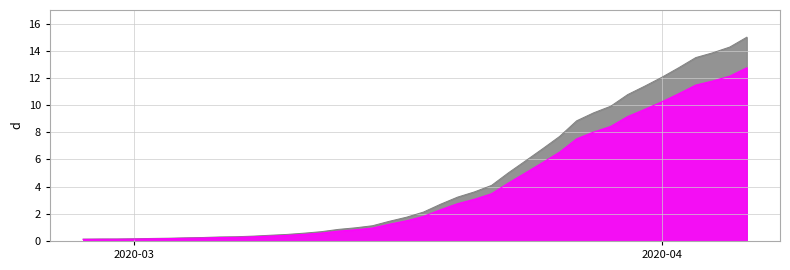

How many values exceed 2?

20